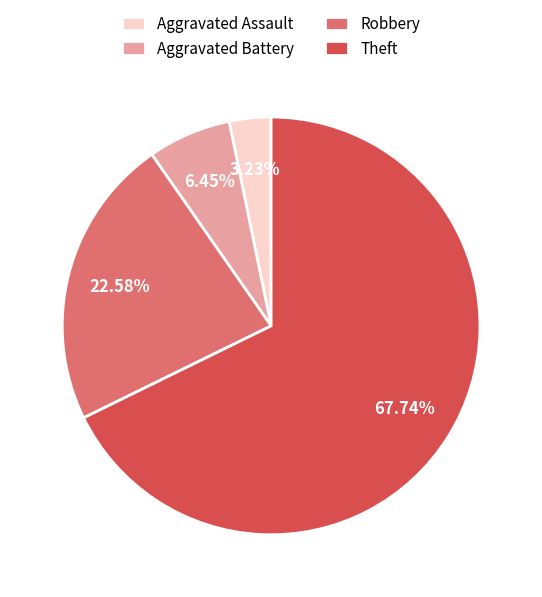

Which category has the smallest portion of the pie?

Aggravated Assault